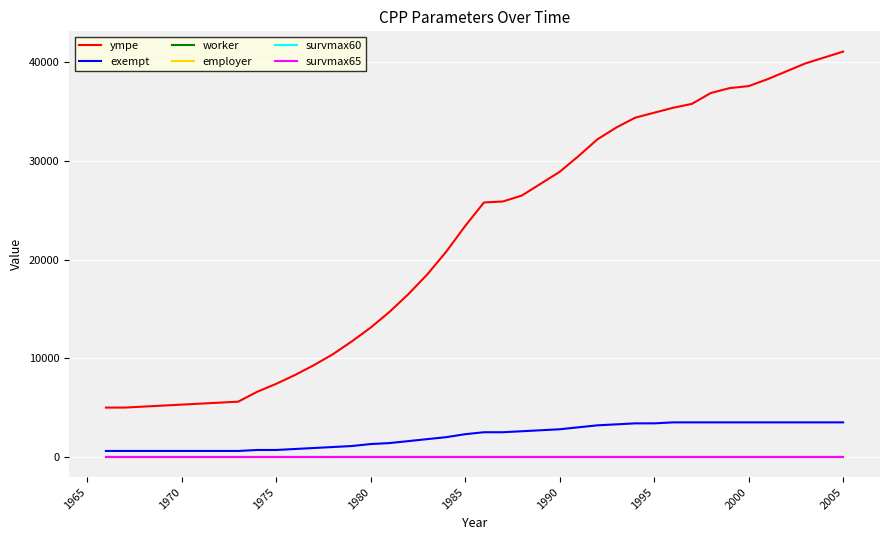

Reading right to left, what are all the values shown in this chart?

ympe: 41100.0	40500.0	39900.0	39100.0	38300.0	37600.0	37400.0	36900.0	35800.0	35400.0	34900.0	34400.0	33400.0	32200.0	30500.0	28900.0	27700.0	26500.0	25900.0	25800.0	23400.0	20800.0	18500.0	16500.0	14700.0	13100.0	11700.0	10400.0	9300.0	8300.0	7400.0	6600.0	5600.0	5500.0	5400.0	5300.0	5200.0	5100.0	5000.0	5000.0
exempt: 3500.0	3500.0	3500.0	3500.0	3500.0	3500.0	3500.0	3500.0	3500.0	3500.0	3400.0	3400.0	3300.0	3200.0	3000.0	2800.0	2700.0	2600.0	2500.0	2500.0	2300.0	2000.0	1800.0	1600.0	1400.0	1300.0	1100.0	1000.0	900.0	800.0	700.0	700.0	600.0	600.0	600.0	600.0	600.0	600.0	600.0	600.0
worker: 0.0	0.0	0.0	0.0	0.0	0.0	0.0	0.0	0.0	0.0	0.0	0.0	0.0	0.0	0.0	0.0	0.0	0.0	0.0	0.0	0.0	0.0	0.0	0.0	0.0	0.0	0.0	0.0	0.0	0.0	0.0	0.0	0.0	0.0	0.0	0.0	0.0	0.0	0.0	0.0
employer: 0.0	0.0	0.0	0.0	0.0	0.0	0.0	0.0	0.0	0.0	0.0	0.0	0.0	0.0	0.0	0.0	0.0	0.0	0.0	0.0	0.0	0.0	0.0	0.0	0.0	0.0	0.0	0.0	0.0	0.0	0.0	0.0	0.0	0.0	0.0	0.0	0.0	0.0	0.0	0.0
survmax60: 0.0	0.0	0.0	0.0	0.0	0.0	0.0	0.0	0.0	0.0	0.0	0.0	0.0	0.0	0.0	0.0	0.0	0.0	0.0	0.0	0.0	0.0	0.0	0.0	0.0	0.0	0.0	0.0	0.0	0.0	0.0	0.0	0.0	0.0	0.0	0.0	0.0	0.0	0.0	0.0
survmax65: 0.0	0.0	0.0	0.0	0.0	0.0	0.0	0.0	0.0	0.0	0.0	0.0	0.0	0.0	0.0	0.0	0.0	0.0	0.0	0.0	0.0	0.0	0.0	0.0	0.0	0.0	0.0	0.0	0.0	0.0	0.0	0.0	0.0	0.0	0.0	0.0	0.0	0.0	0.0	0.0